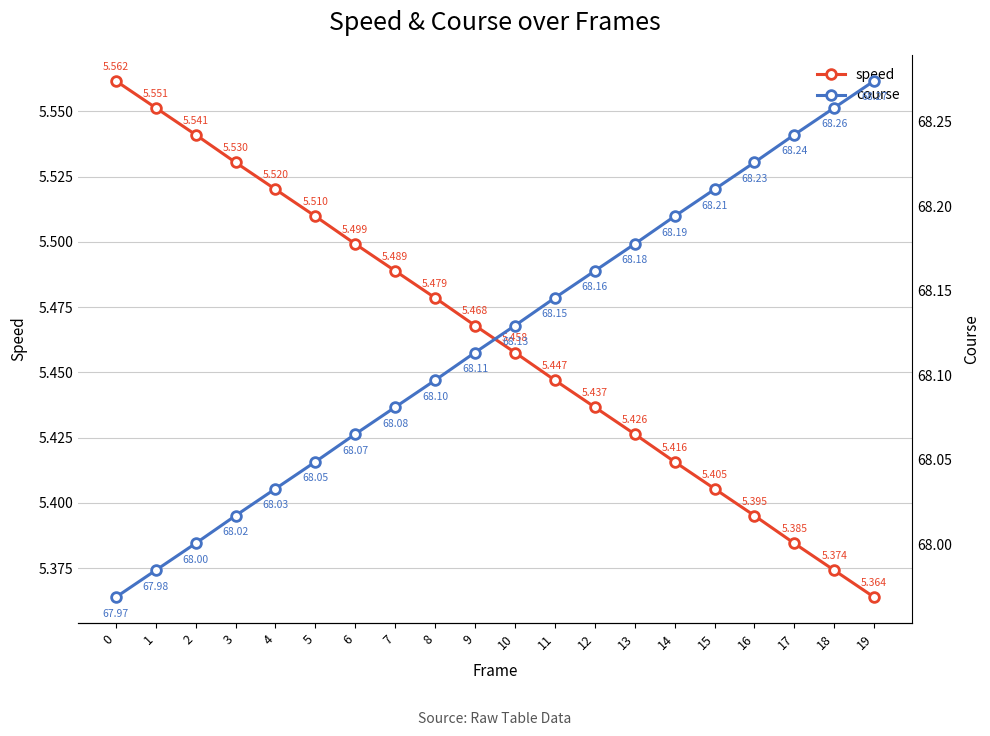

At how many categories does at least one series exceed 60?

20